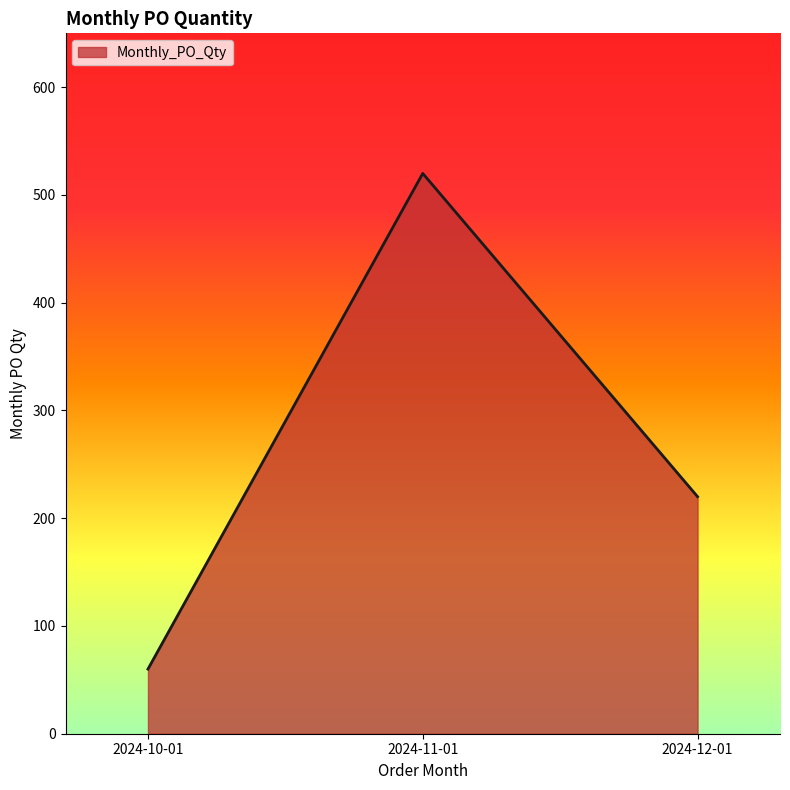

Approximately how many times larger is the value at 2024-11-01 compared to 2024-12-01?

2.4